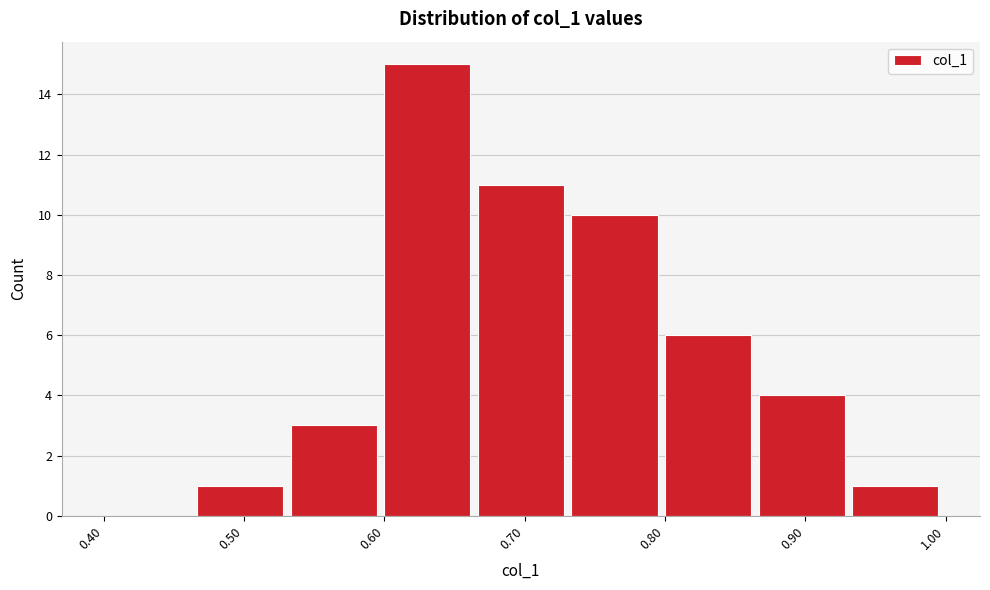

Reading left to right, transcribe this chart: for each bar, give the range it covers on the x-axis and its height. Neither the bar edges nor the heights are printed on the chart, so give them approximately, as read against the axes.

0.40 to 0.47: 0
0.47 to 0.53: 1
0.53 to 0.60: 3
0.60 to 0.67: 15
0.67 to 0.73: 11
0.73 to 0.80: 10
0.80 to 0.87: 6
0.87 to 0.93: 4
0.93 to 1.00: 1